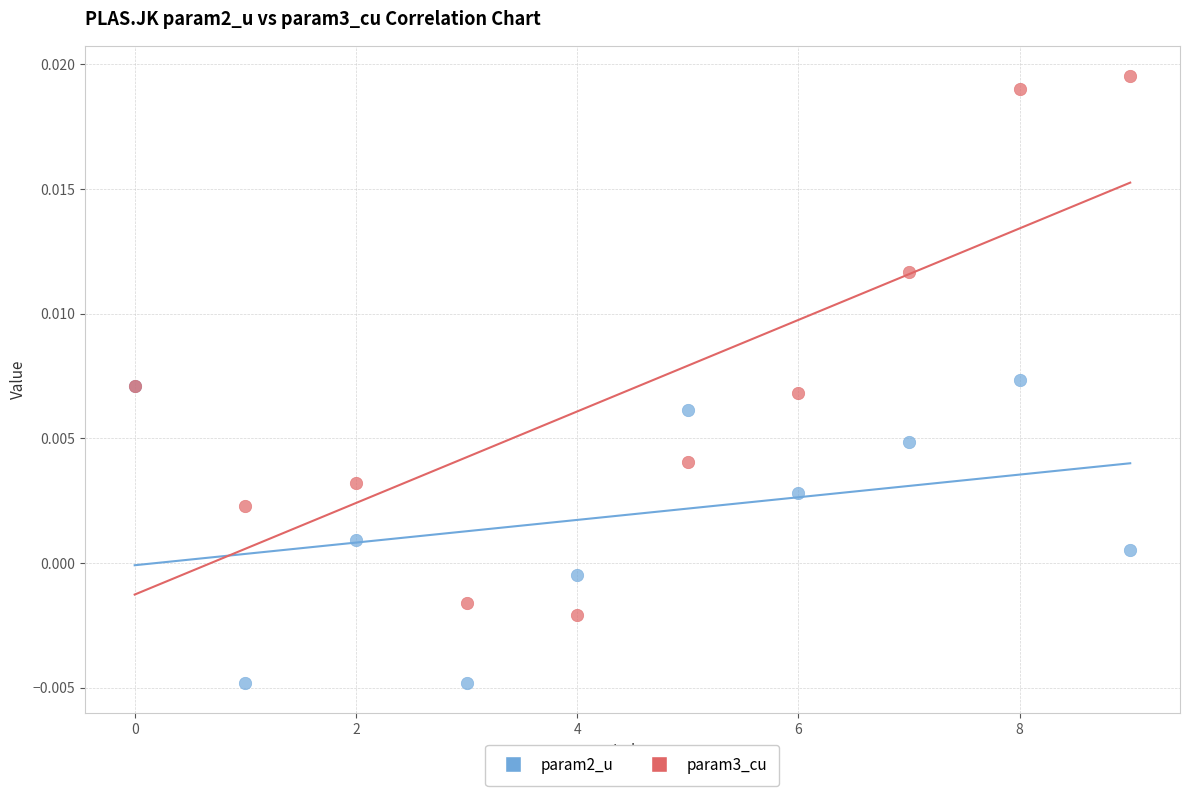

What are all the series names shown in the legend?

param2_u, param3_cu